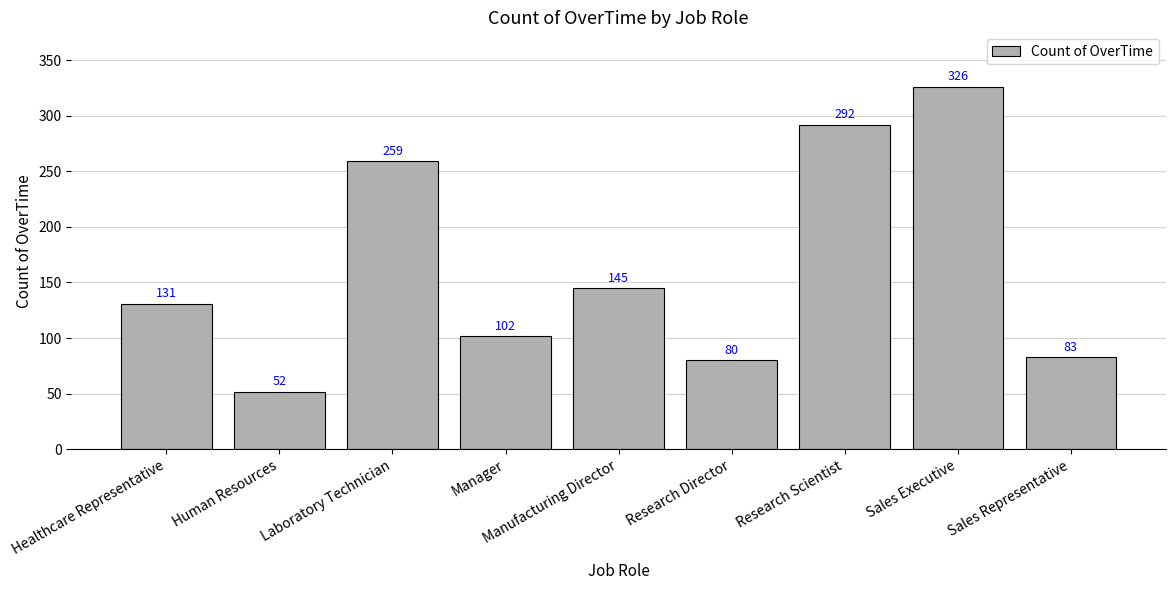

Reading right to left, what are all the values shown in this chart?

83	326	292	80	145	102	259	52	131